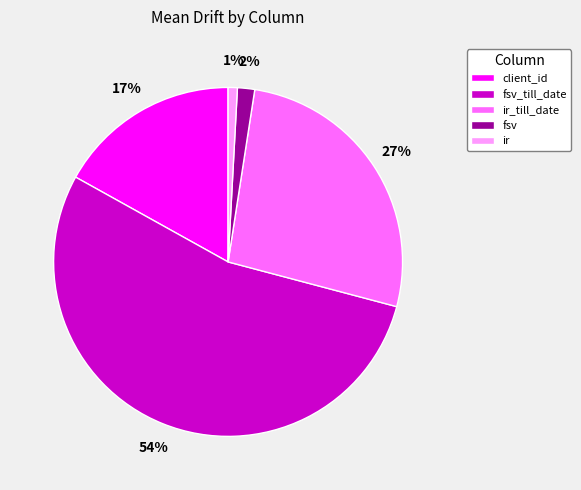

To the nearest percent, what is the difference between the ir_till_date and client_id slice percentages?

10%